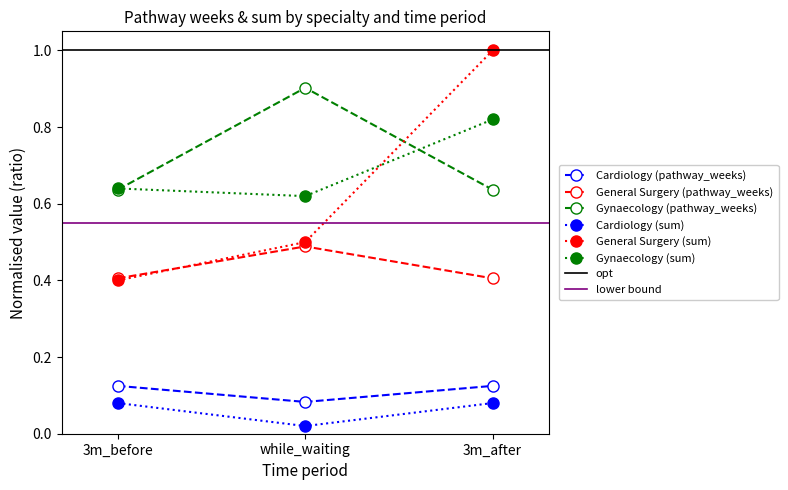

Is the value of Cardiology (sum) at while_waiting greater than the value of Gynaecology (pathway_weeks) at 3m_before?

No